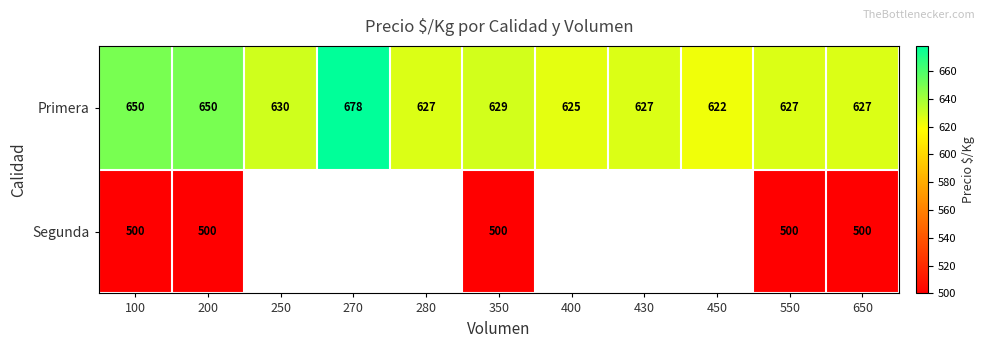

At which label does Primera first exceed 627?

100